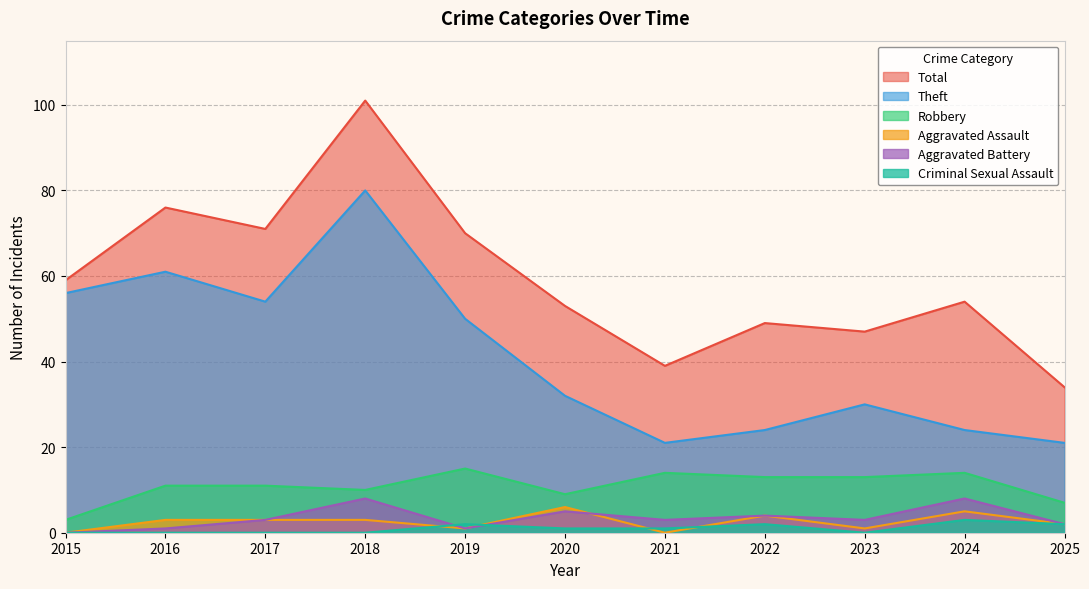

Reading left to right, list all the values displayed in this chart.

Robbery: 2015=3	2016=11	2017=11	2018=10	2019=15	2020=9	2021=14	2022=13	2023=13	2024=14	2025=7
Theft: 2015=56	2016=61	2017=54	2018=80	2019=50	2020=32	2021=21	2022=24	2023=30	2024=24	2025=21
Aggravated Assault: 2015=0	2016=3	2017=3	2018=3	2019=1	2020=6	2021=0	2022=4	2023=1	2024=5	2025=2
Aggravated Battery: 2015=0	2016=1	2017=3	2018=8	2019=1	2020=5	2021=3	2022=4	2023=3	2024=8	2025=2
Criminal Sexual Assault: 2015=0	2016=0	2017=0	2018=0	2019=2	2020=1	2021=1	2022=2	2023=0	2024=3	2025=2
Total: 2015=59	2016=76	2017=71	2018=101	2019=70	2020=53	2021=39	2022=49	2023=47	2024=54	2025=34